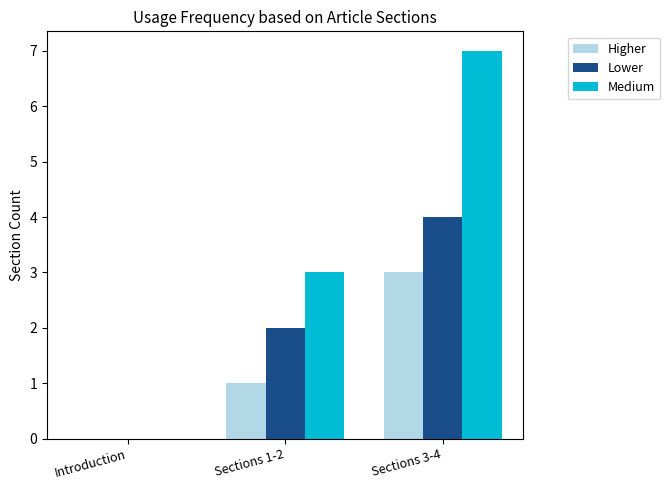

What is the sum of all Lower values?

6